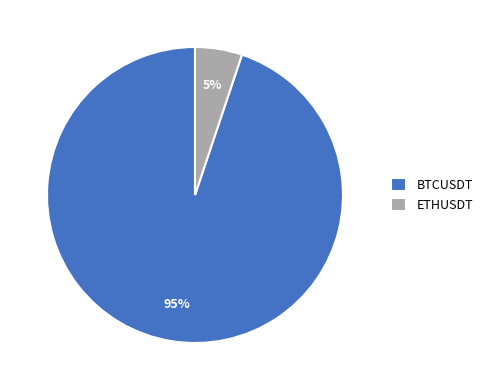

To the nearest percent, what is the average slice percentage?

50%